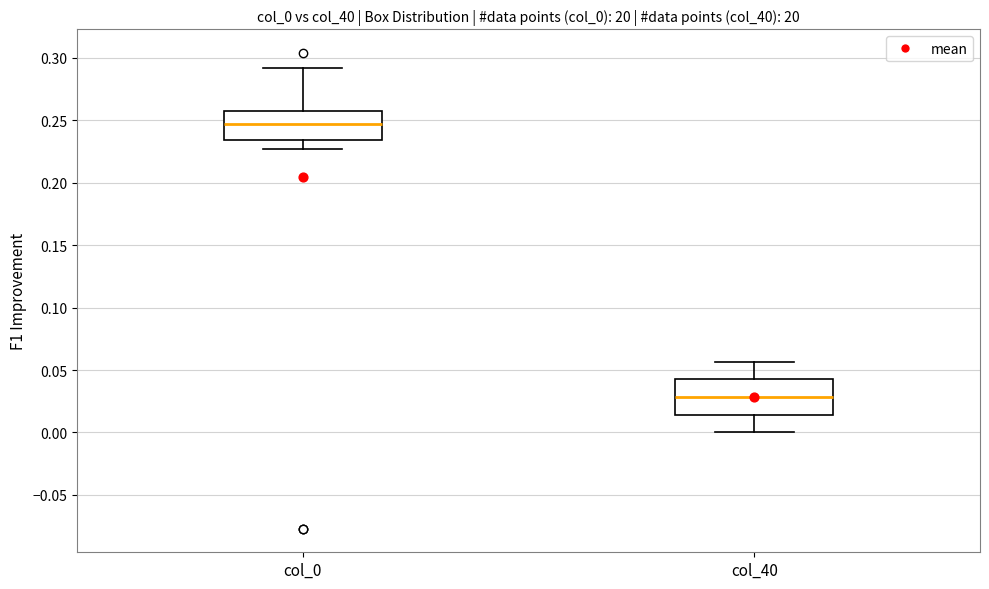

Reading left to right, read every box against the y-axis: the position of its median line, the range the box covers, and the ends of its whiskers. The values are not printed on the chart, so give them approximately, as read against the axis.

col_0: median 0.245, box 0.235 to 0.260, whiskers 0.225 to 0.290
col_40: median 0.030, box 0.015 to 0.045, whiskers 0.000 to 0.055